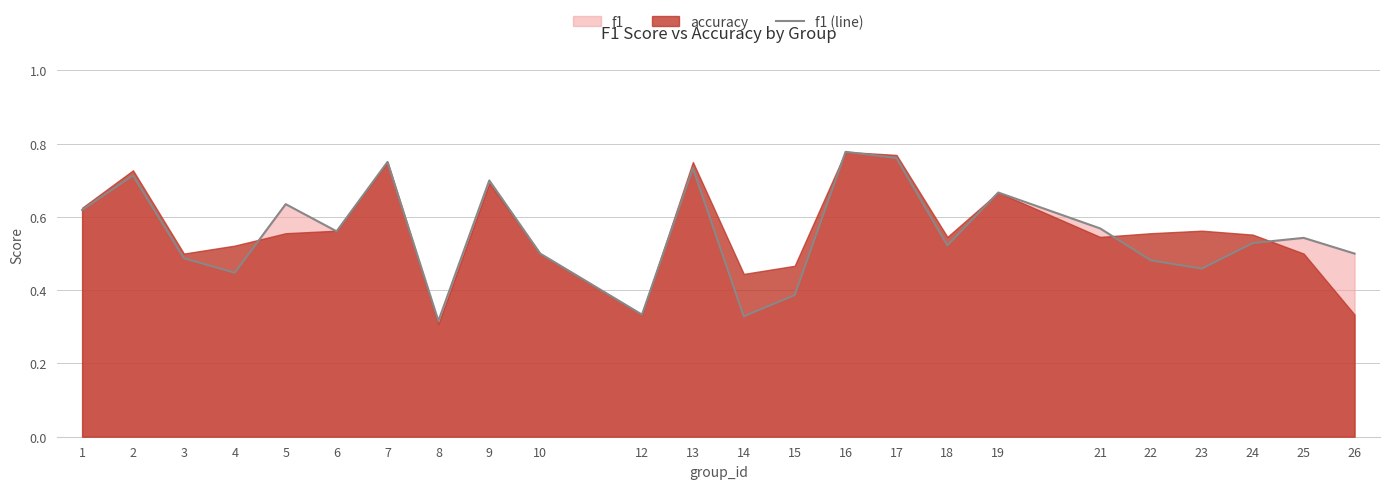

Which has a higher value, 16 or 8?

16